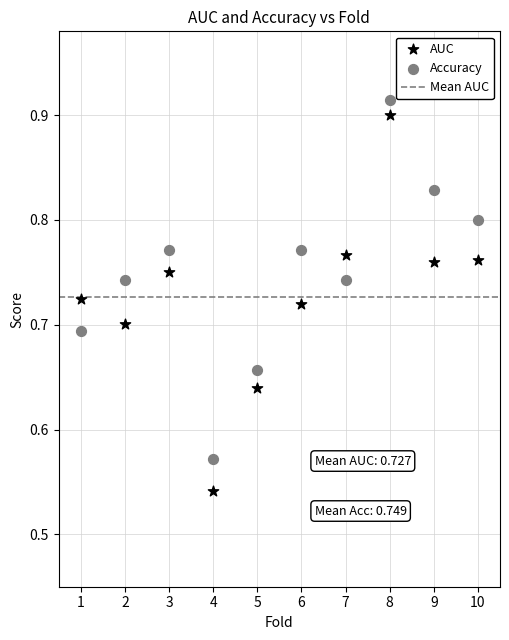

What is the X range (max minus min) for the scatter plot?

9.0